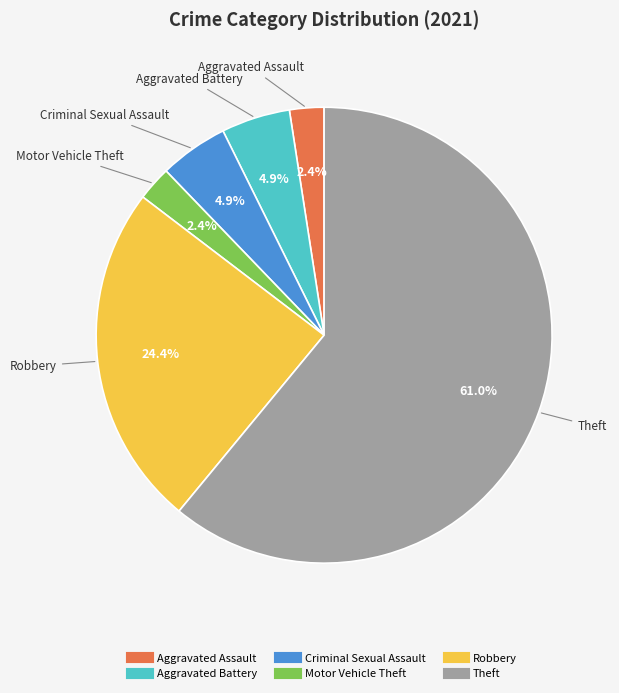

Which category has the biggest portion of the pie?

Theft